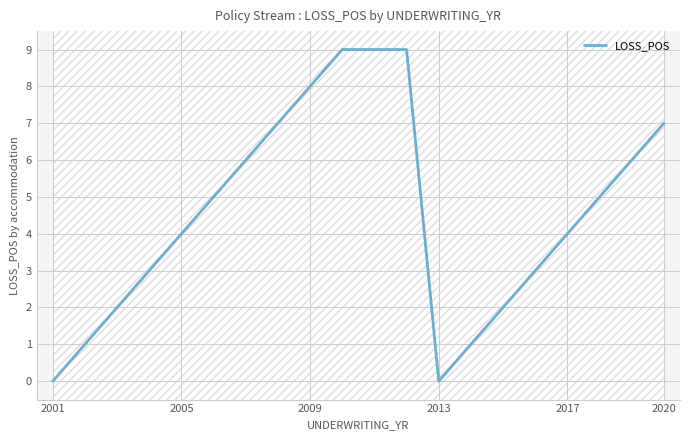

How many data points does each series have?

20